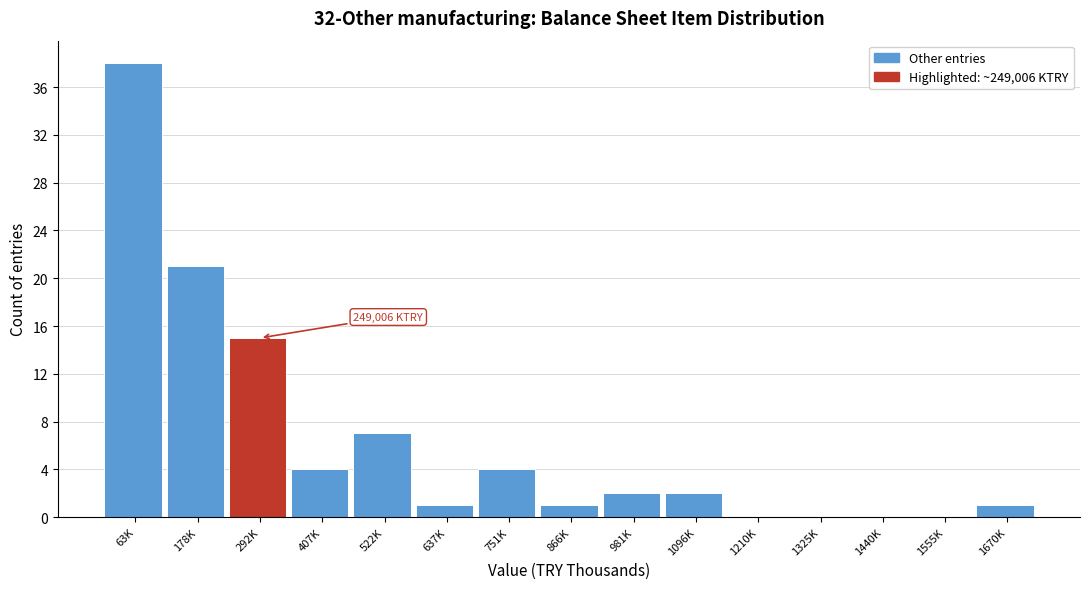

Reading left to right, what are all the values shown in this chart?

63K=38	178K=21	292K=15	407K=4	522K=7	637K=1	751K=4	866K=1	981K=2	1096K=2	1210K=0	1325K=0	1440K=0	1555K=0	1670K=1